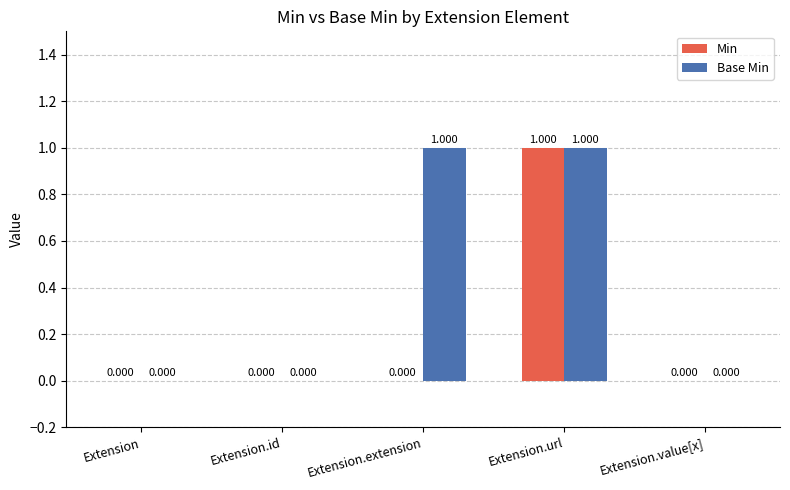

Which series has the largest total across all categories?

Base Min